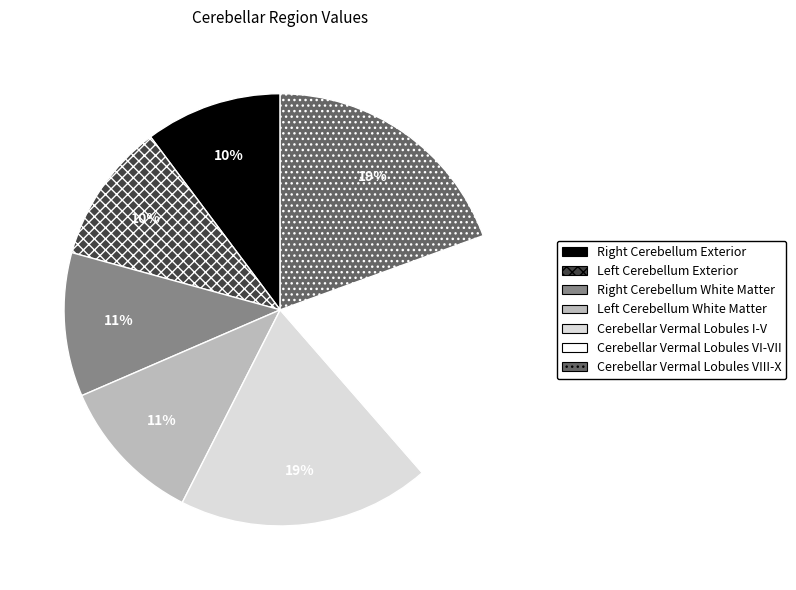

The Cerebellar Vermal Lobules I-V slice represents 28% of the pie. True or false?

False